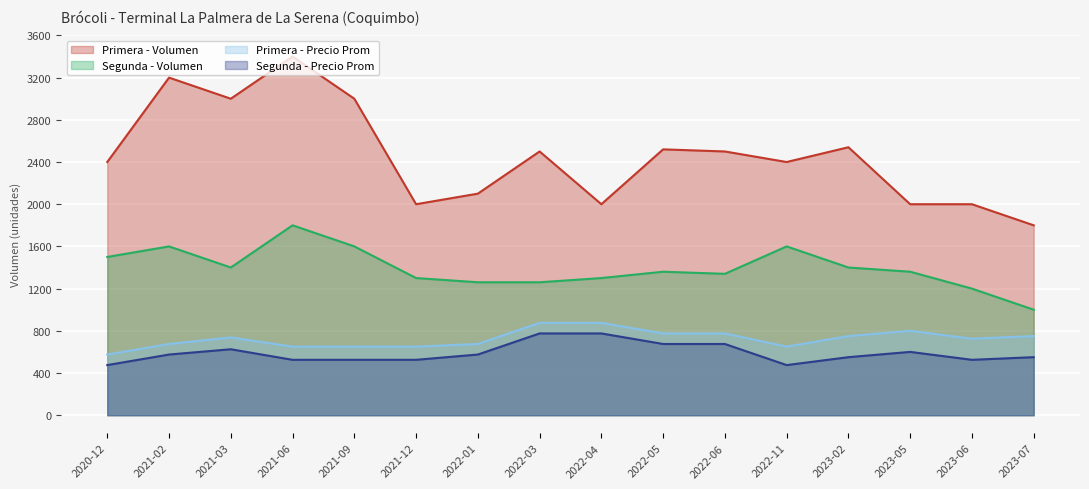

What is the maximum value for Primera - Volumen?

3400